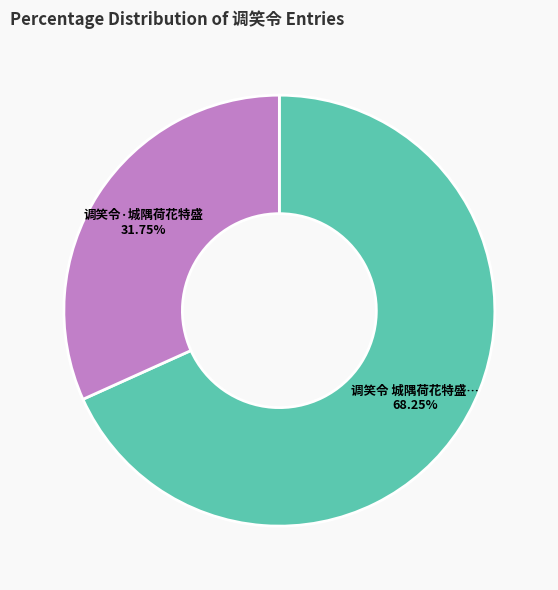

Is there any slice that represents more than half of the pie?

Yes